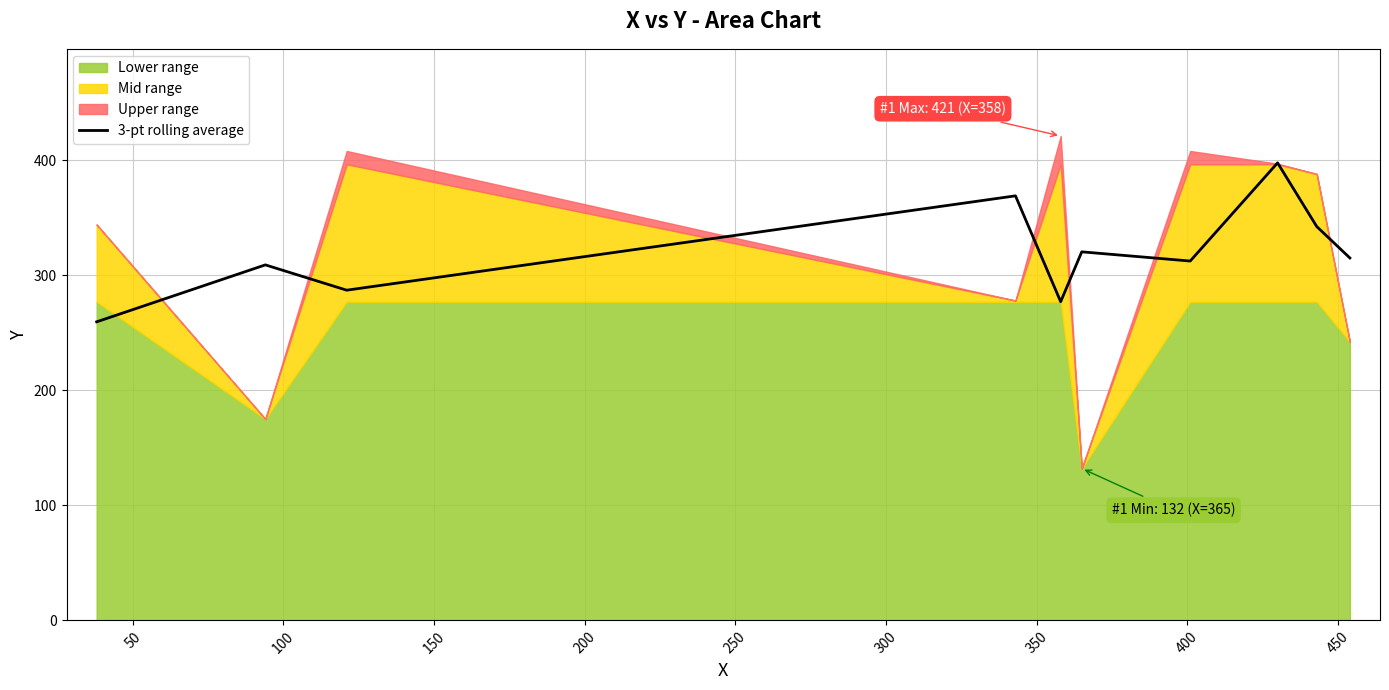

What is the minimum value for 3-pt rolling average?

259.5